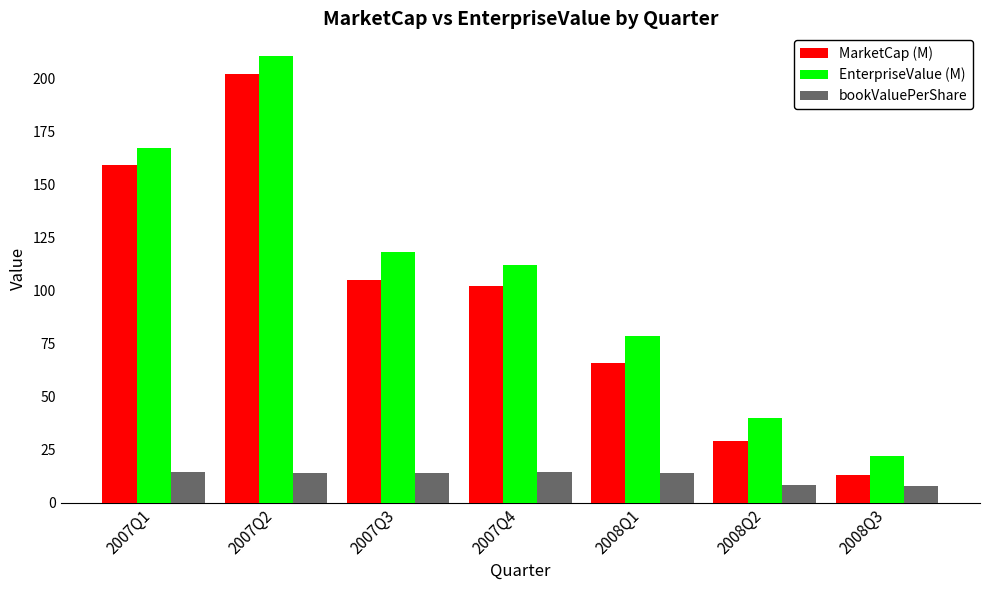

How many bars are there in total?

21